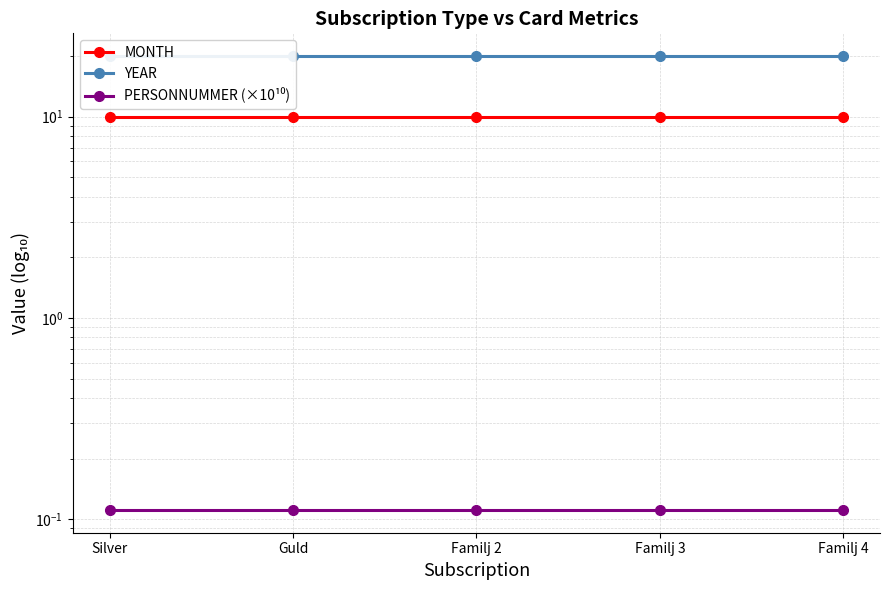

Reading left to right, transcribe all the data shown in this chart.

MONTH: 10.0	10.0	10.0	10.0	10.0
YEAR: 20.0	20.0	20.0	20.0	20.0
PERSONNUMMER (×10¹⁰): 0.1	0.1	0.1	0.1	0.1